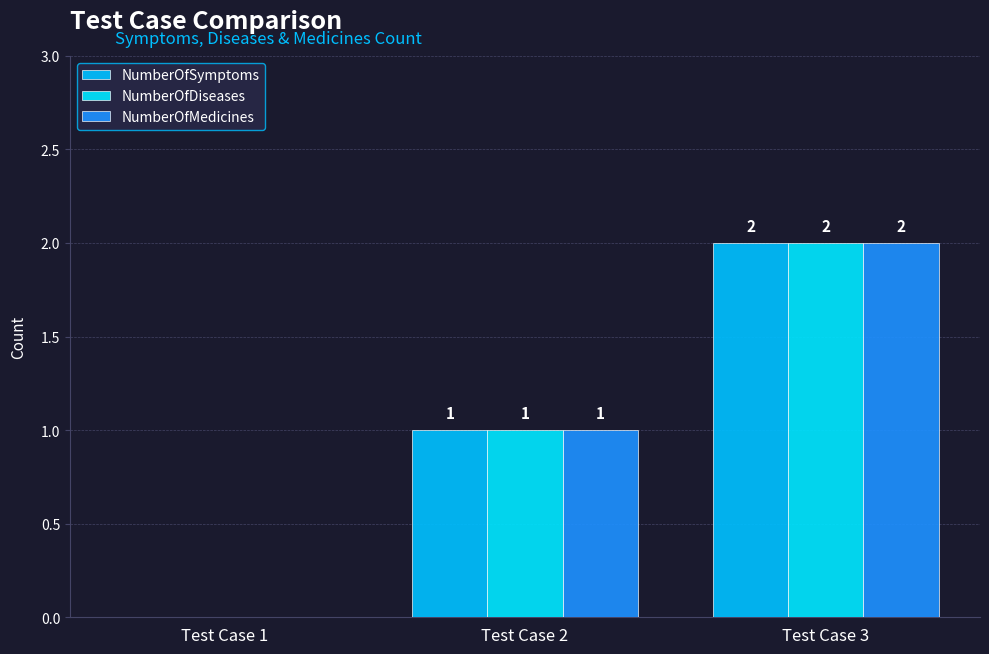

Rank the series by their maximum value, from lowest to highest.

NumberOfSymptoms, NumberOfDiseases, NumberOfMedicines